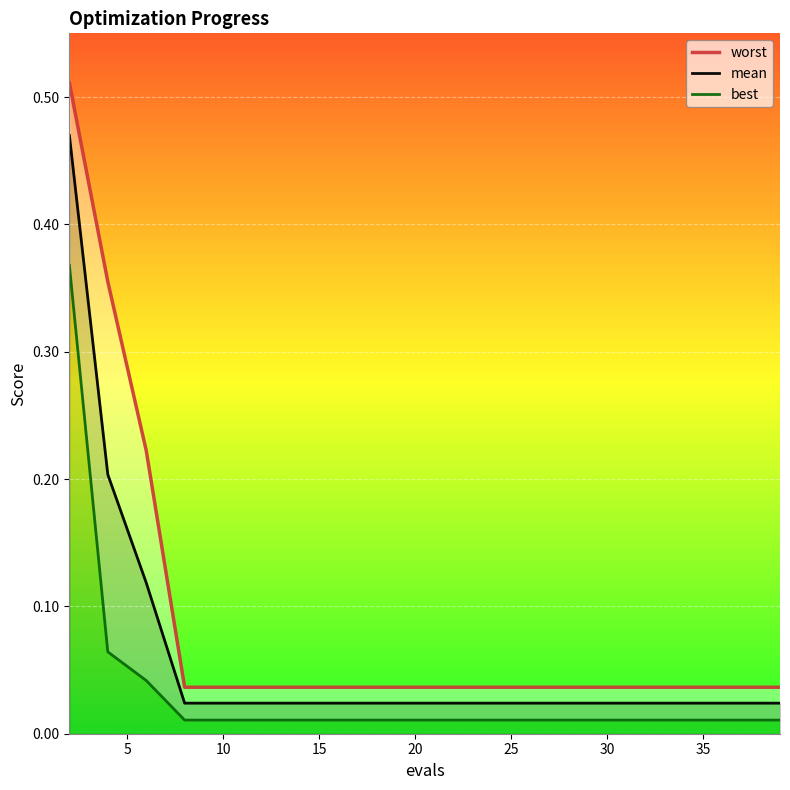

List the series in order of their overall mean, lowest first.

best, mean, worst